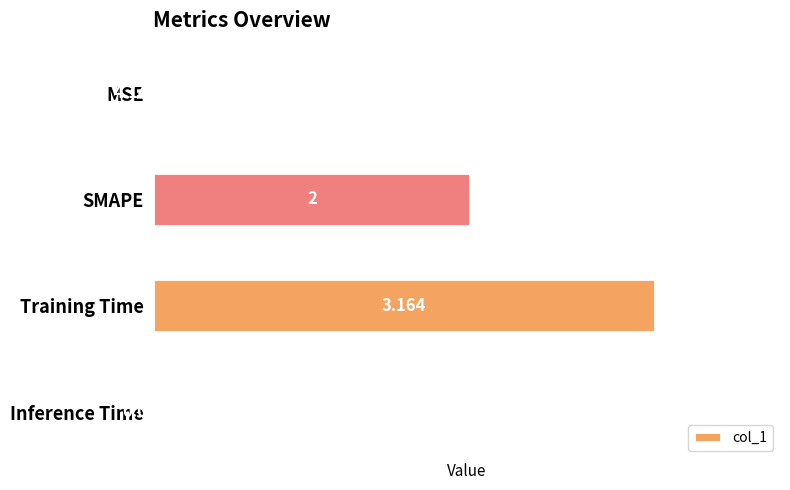

What is the sum of all values?

5.2